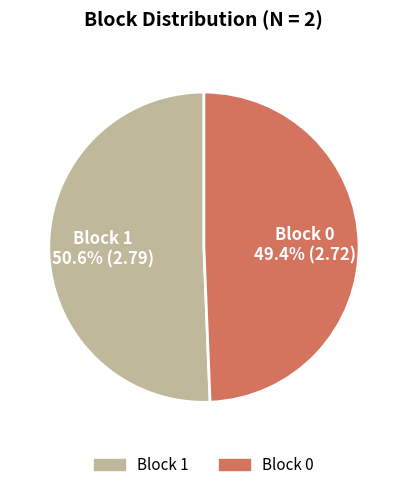

Which slice is the smallest?

Block 0